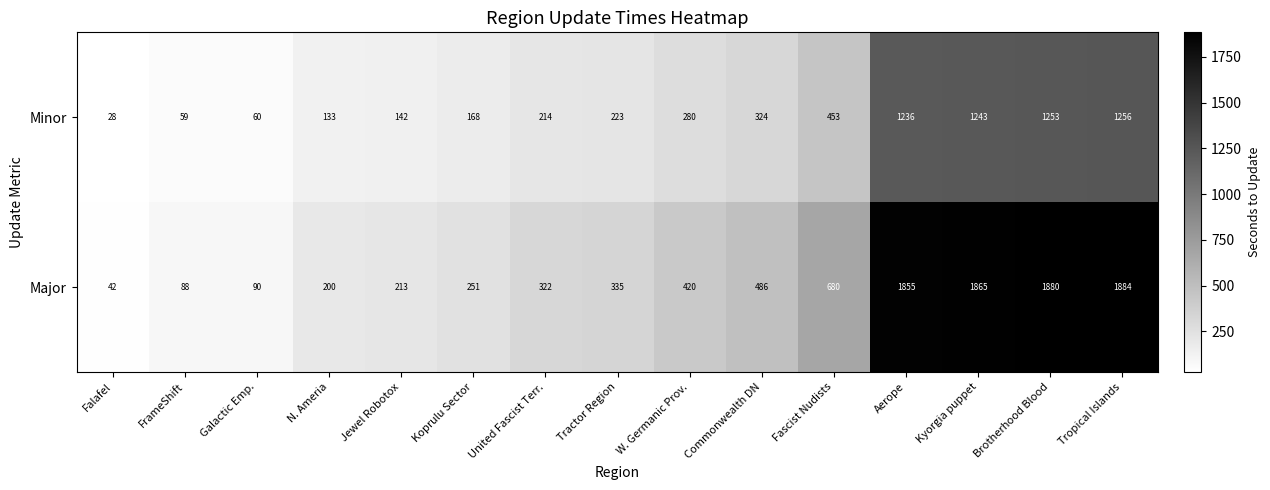

Between Aerope and Brotherhood Blood, which series saw the biggest shift?

Major